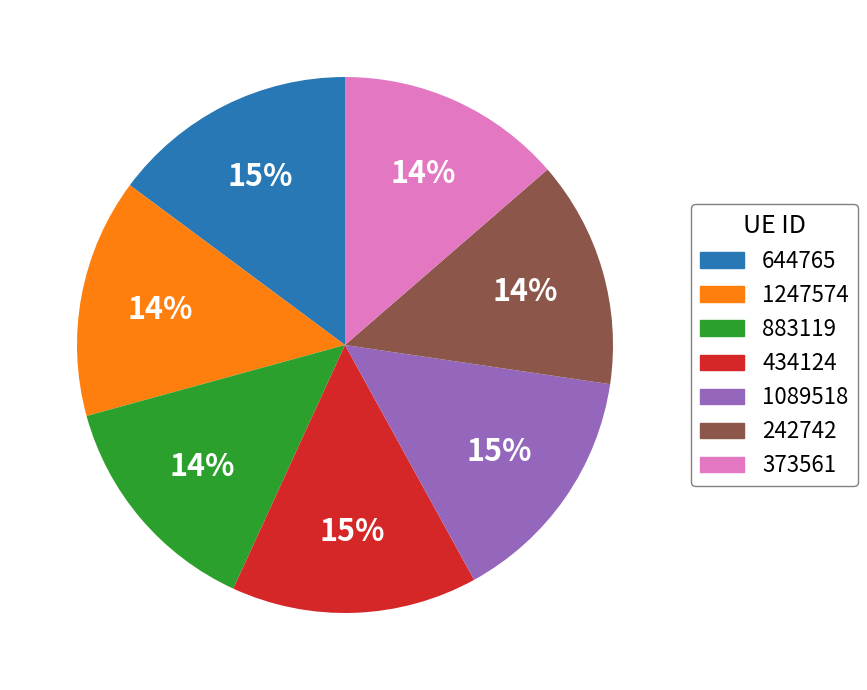

Does 1247574 represent more than half of the total?

No